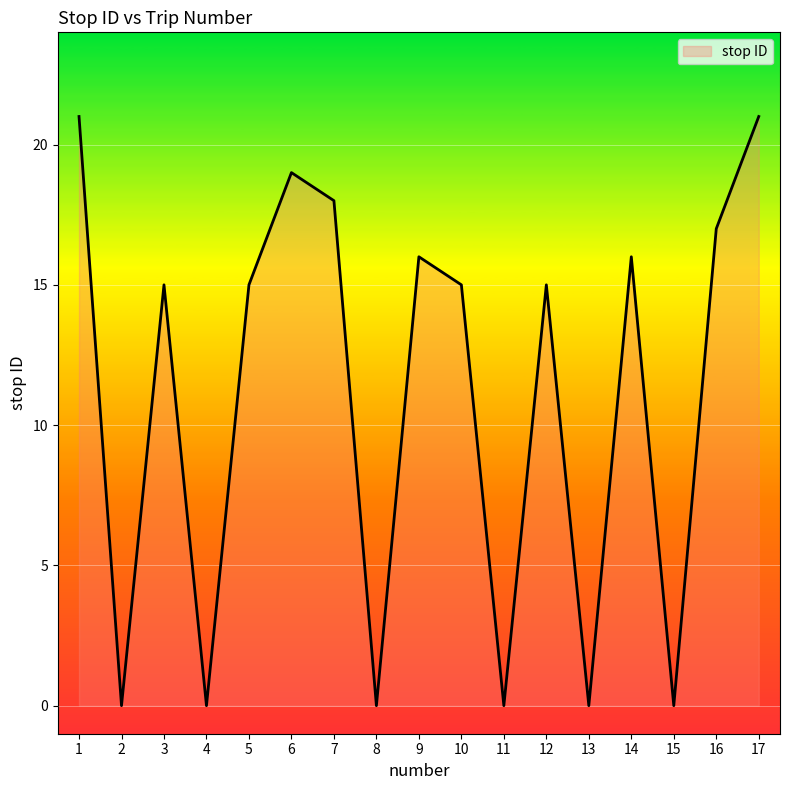

Between 12 and 2, which is larger?

12